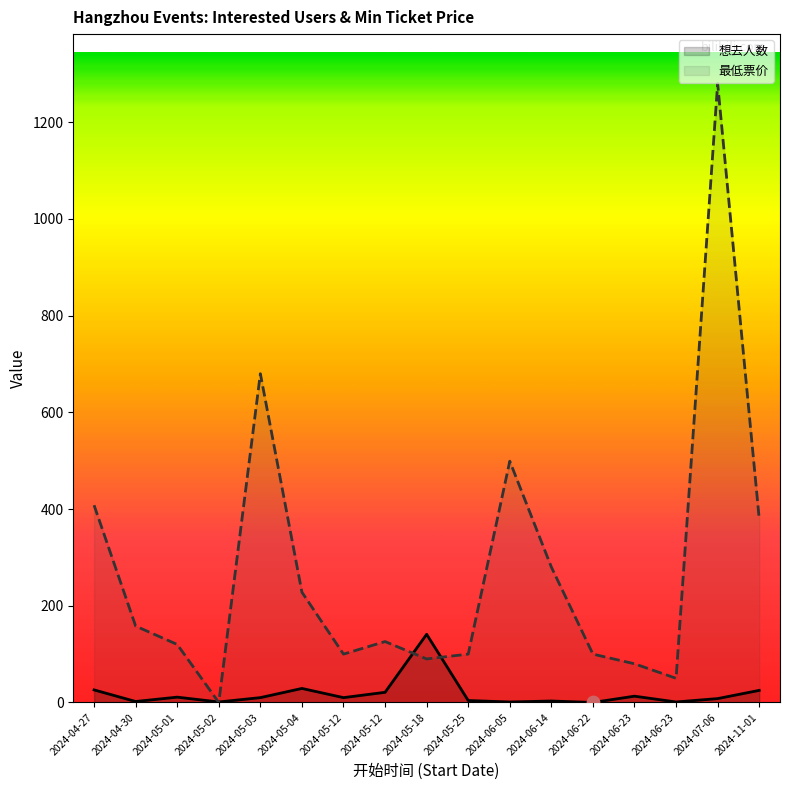

At which category is the sum across all series the highest?

2024-07-06